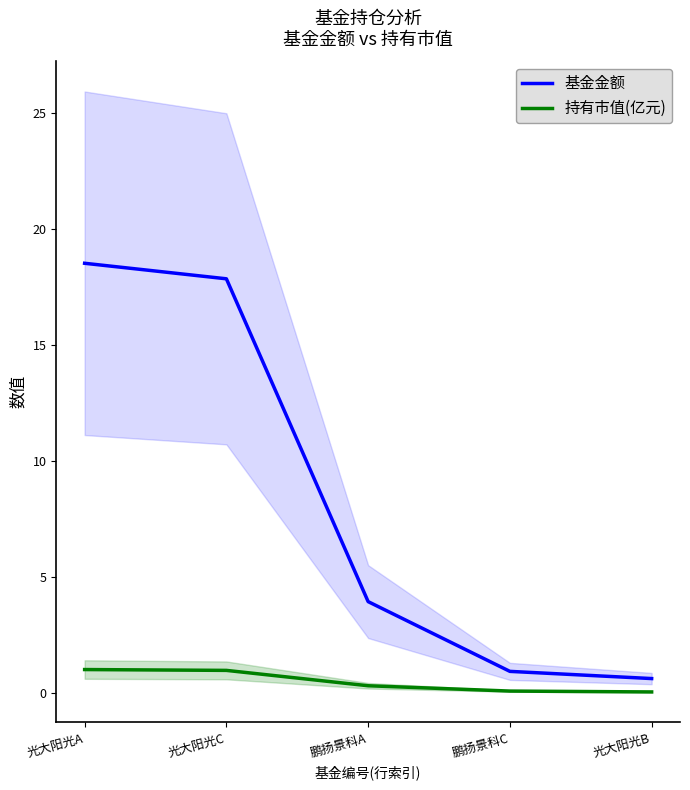

What is the difference between the maximum and minimum values in the 持有市值(亿元) series?

1.0